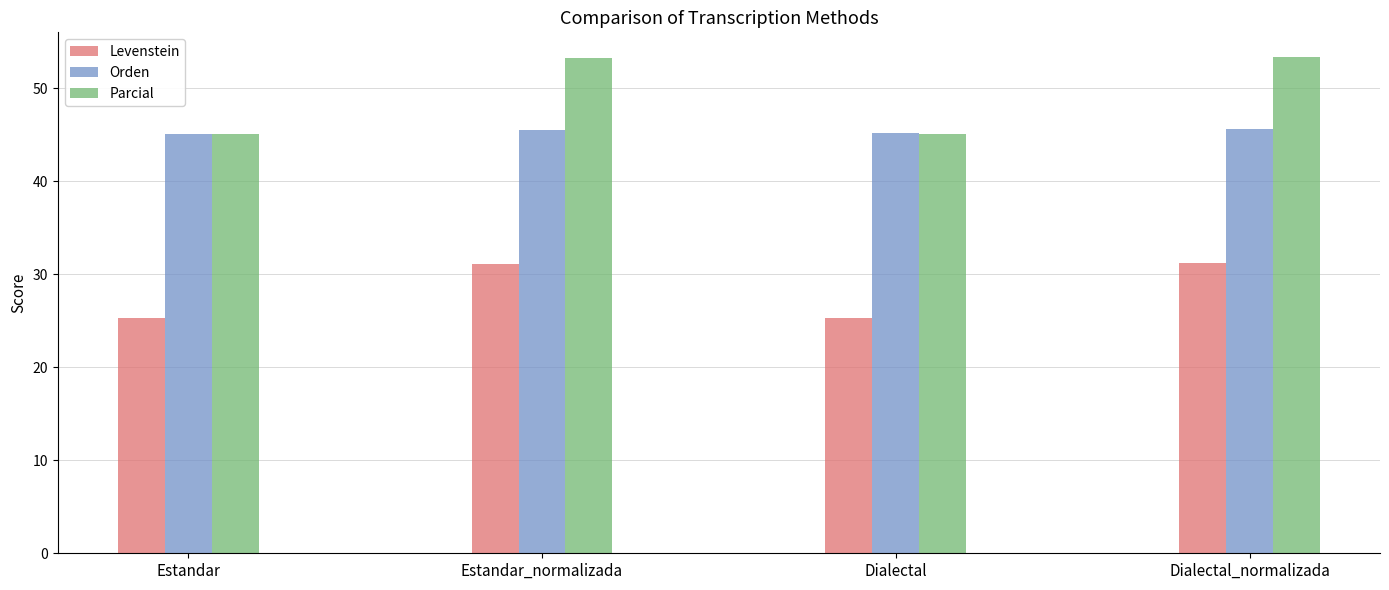

Read the Levenstein value at Dialectal.

25.3